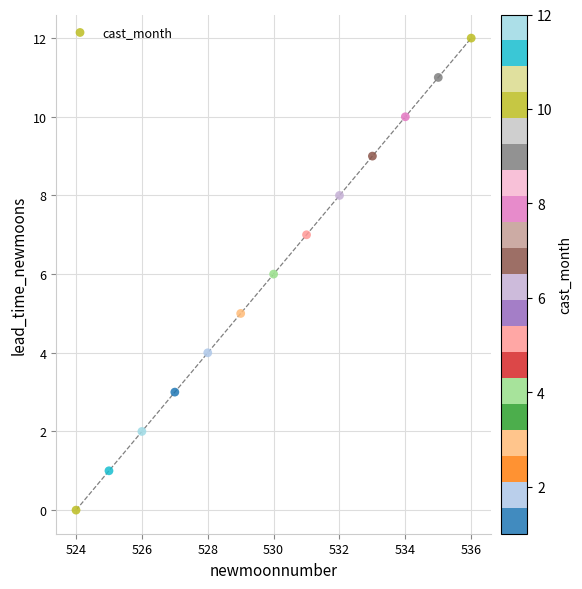

What is the range of X values (max minus min)?

12